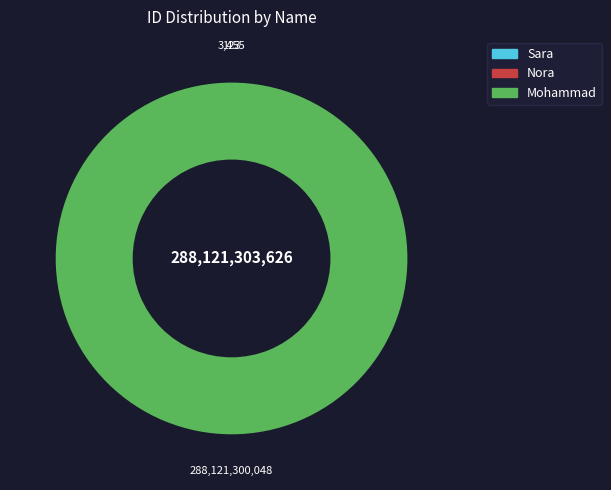

Which category has the biggest portion of the pie?

Mohammad